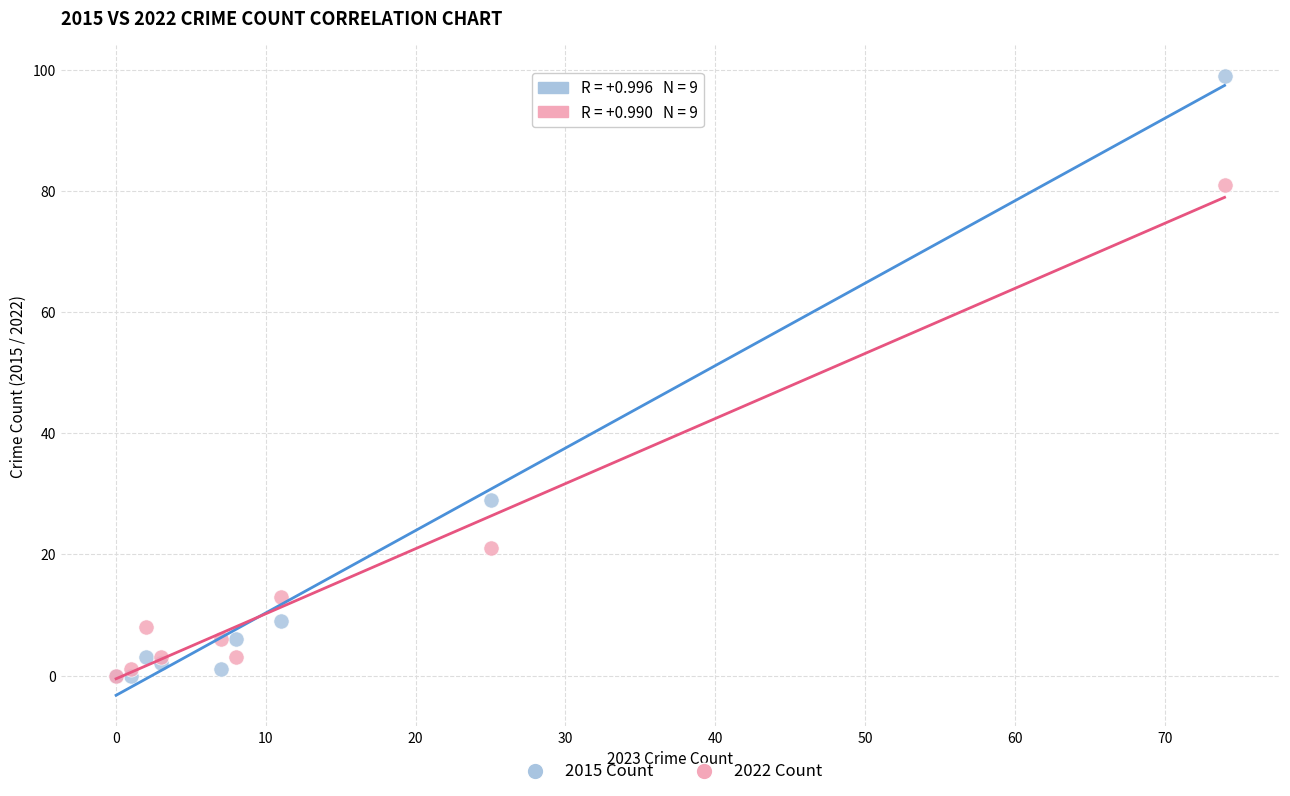

What are all the series names shown in the legend?

2015 Count, 2022 Count